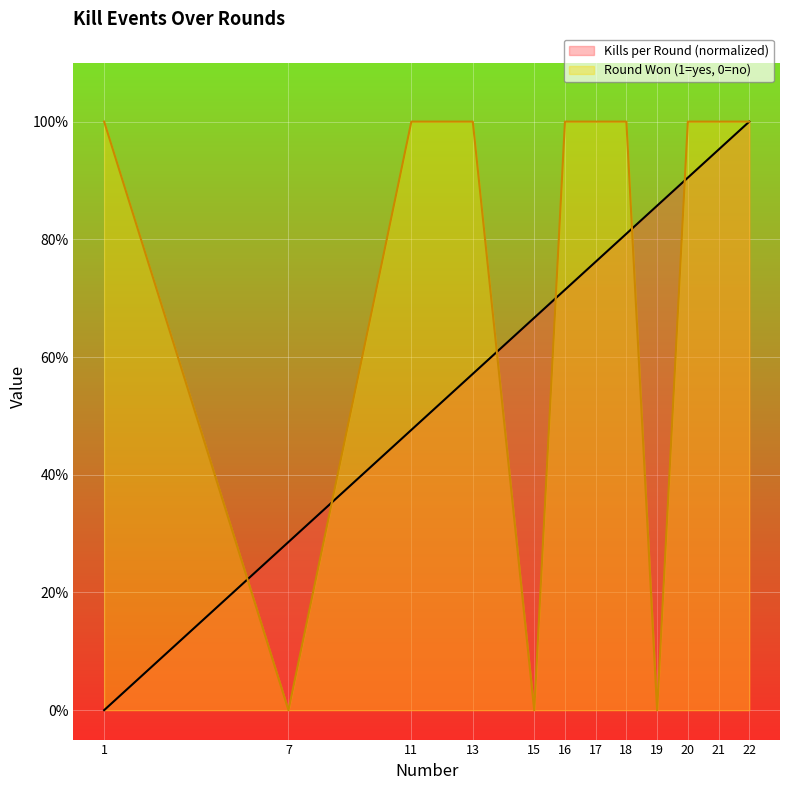

Which series has the largest range (max minus min)?

Kills per Round